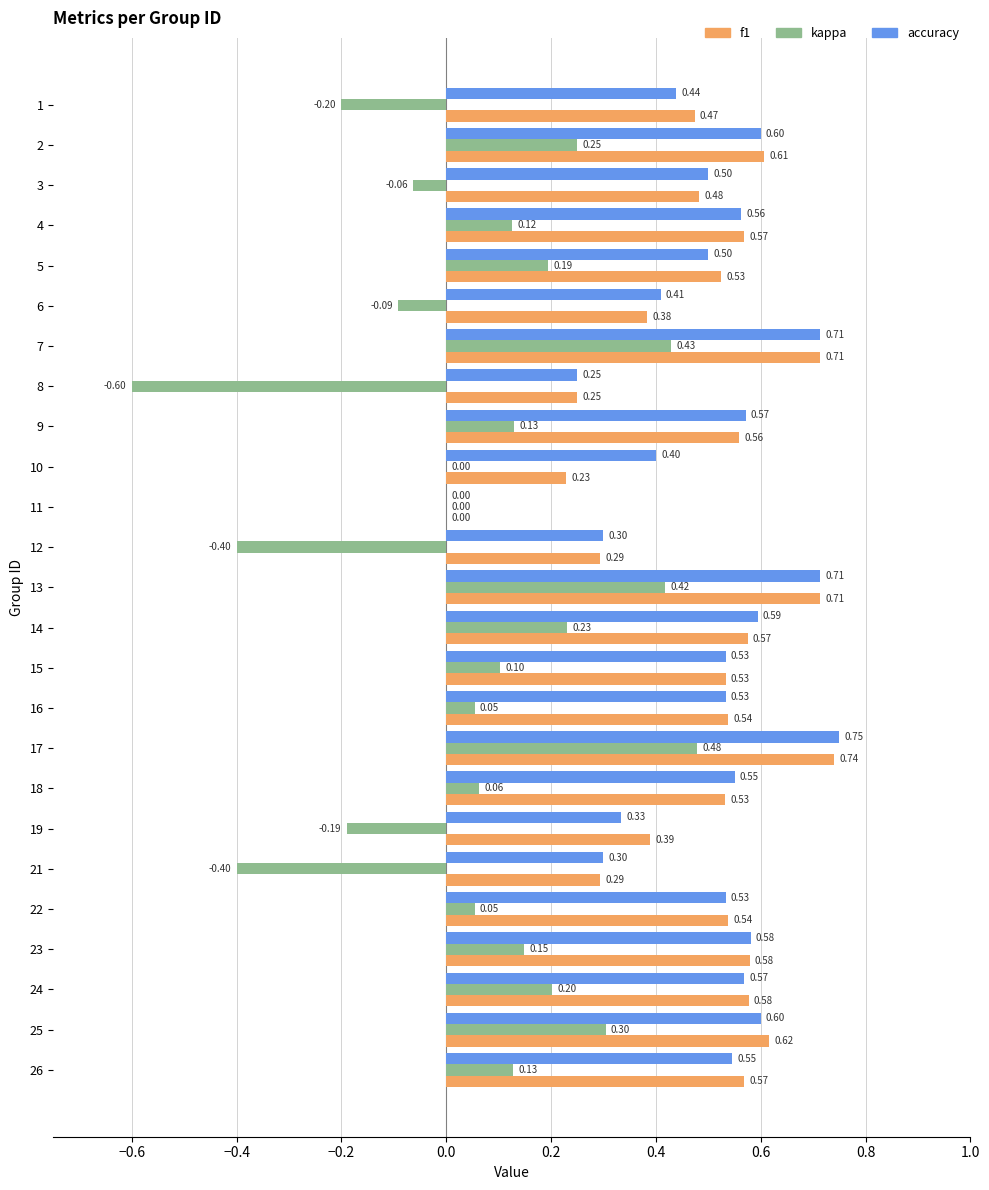

Between 6 and 23, which series saw the biggest shift?

kappa